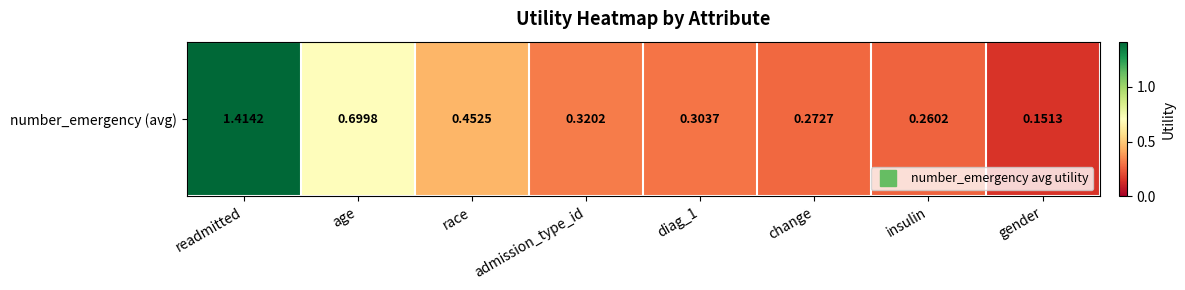

The value at insulin is 0.4. True or false?

False